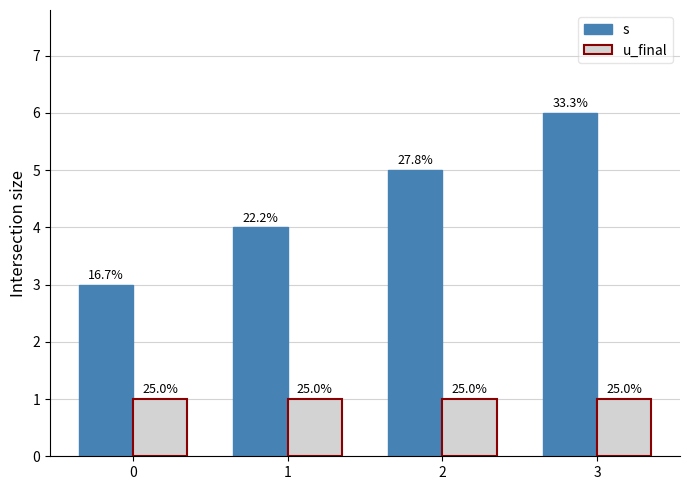

Are the bars grouped side by side (vs. stacked)?

Yes